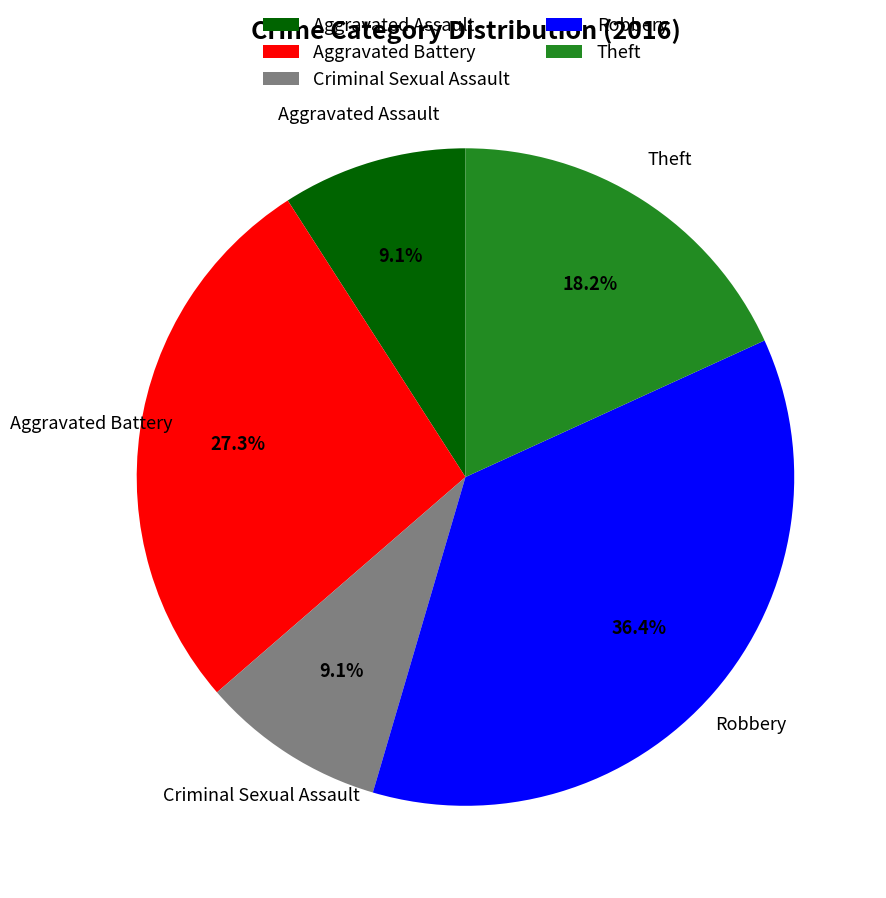

Combined, do Theft and Robbery account for over 50%?

Yes